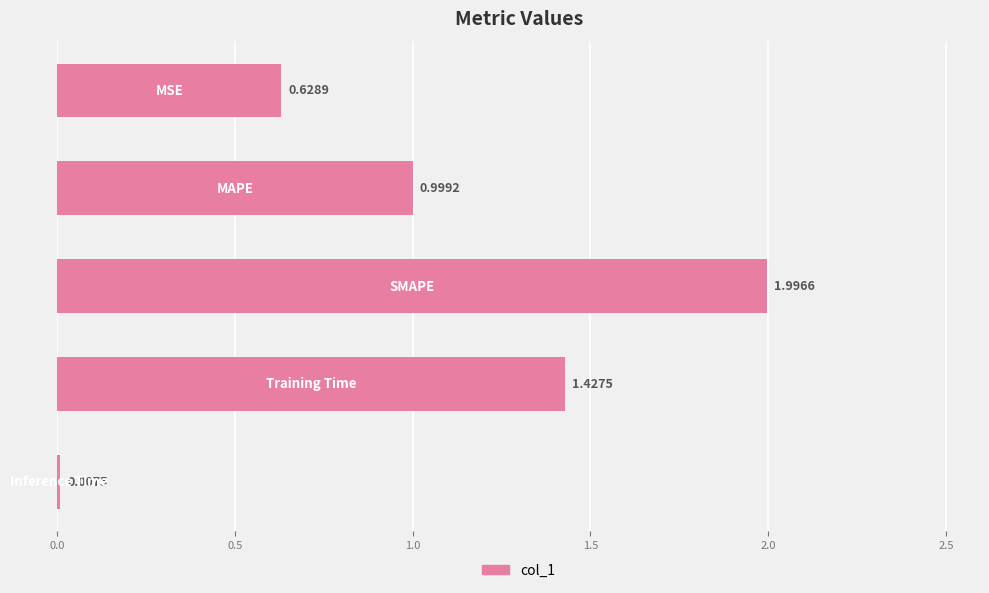

What is the sum of all values?

5.1